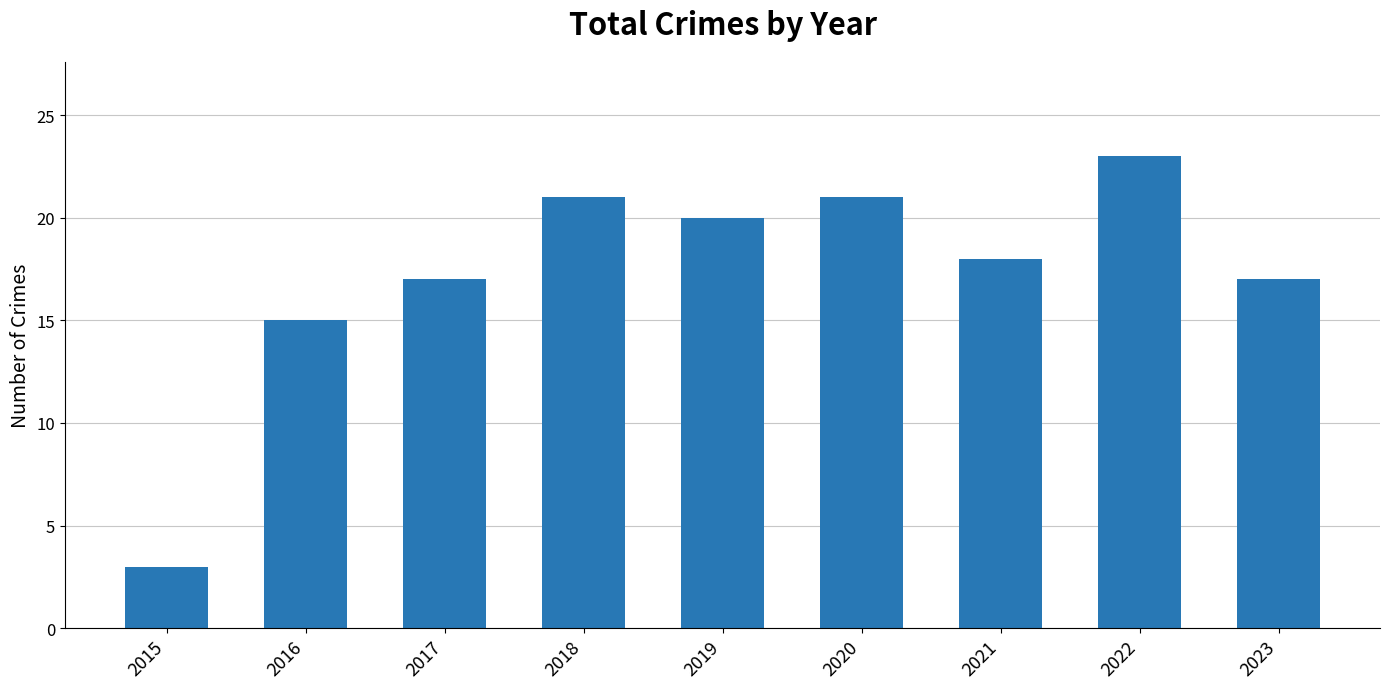

What is the greatest value displayed?

23